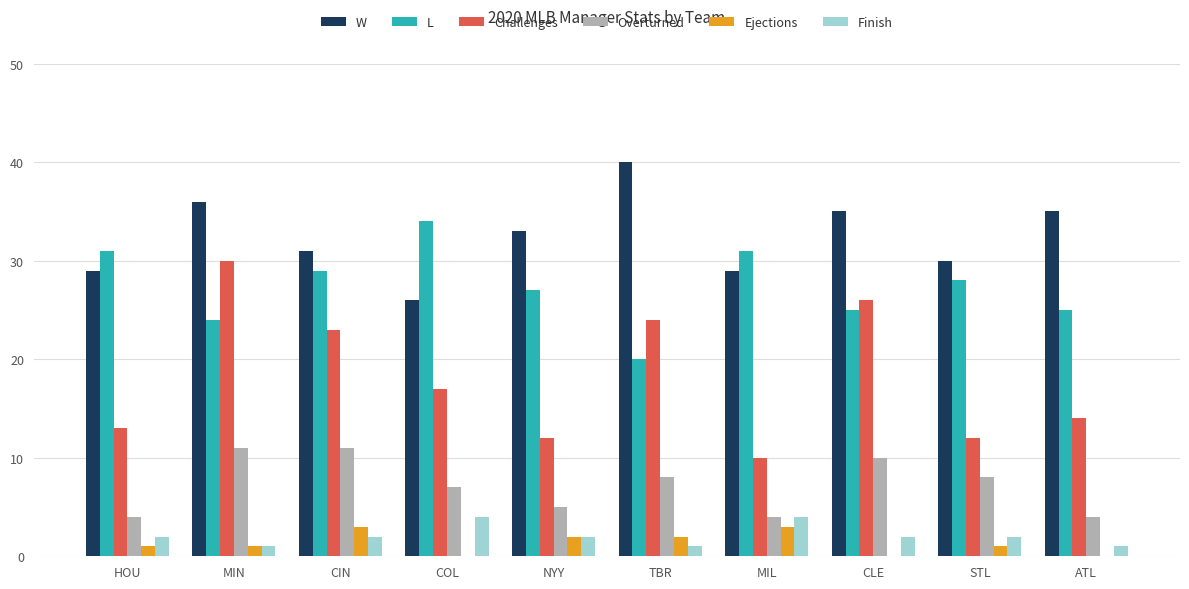

How many series are shown in this chart?

6